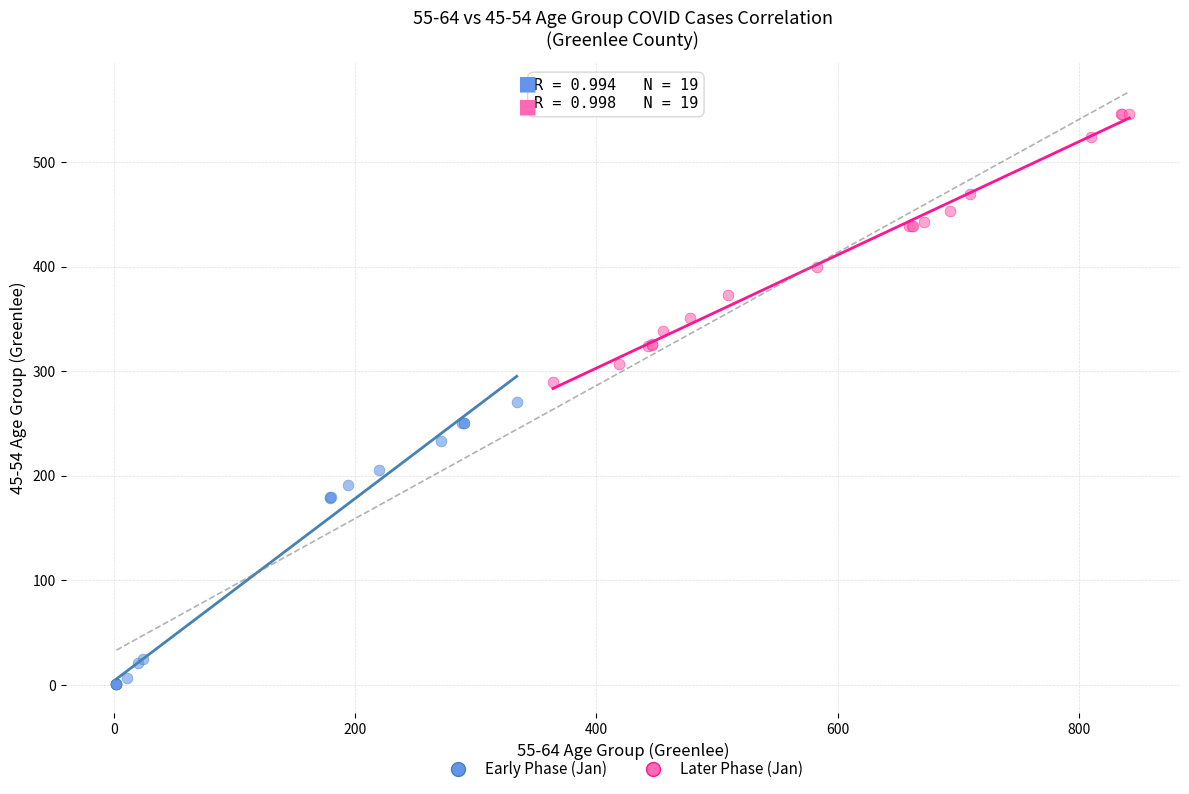

What are all the series names shown in the legend?

Early Phase (Jan), Later Phase (Jan)